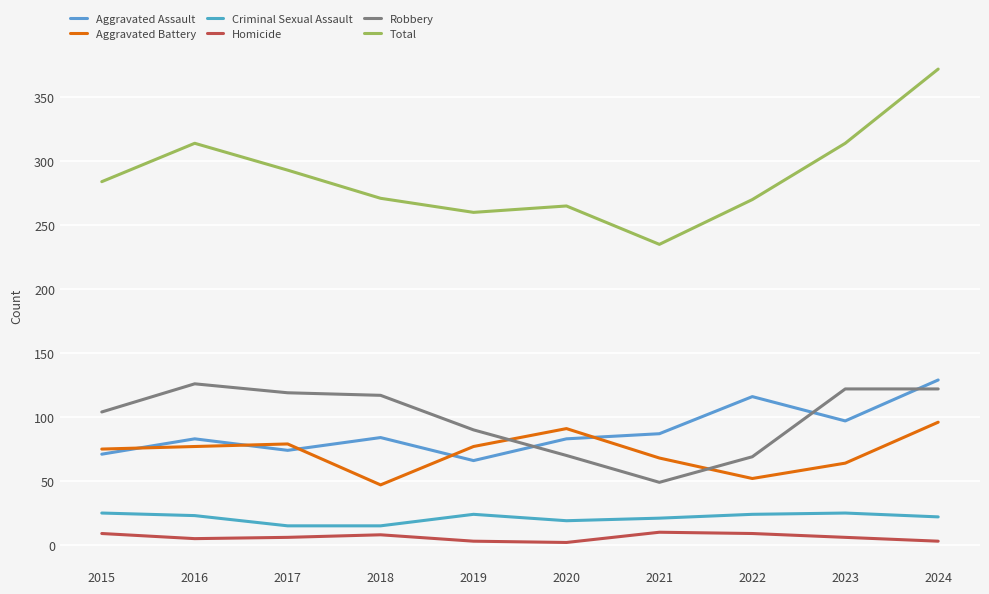

True or false: Total and Aggravated Assault intersect in this chart.

False